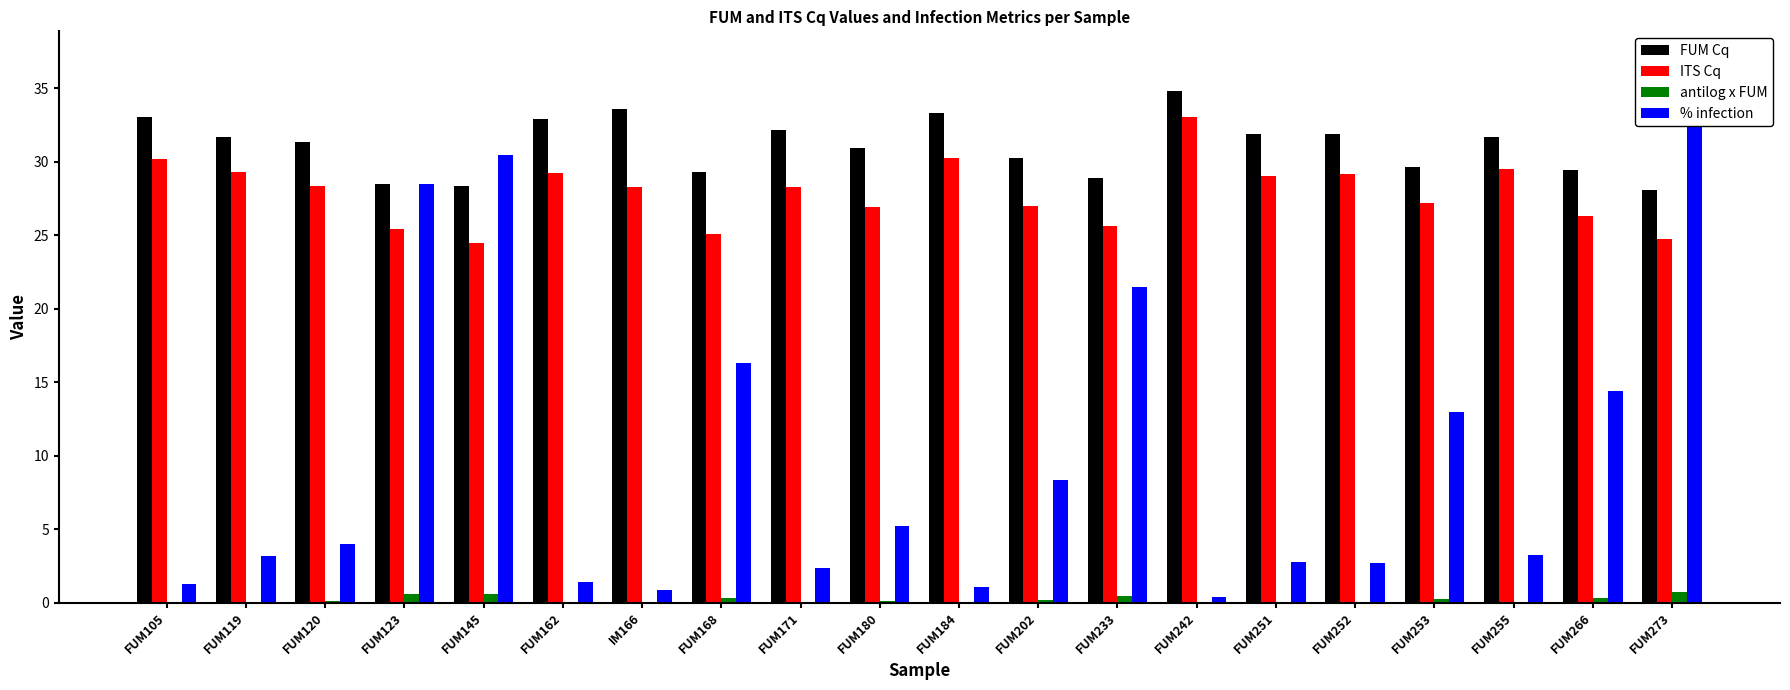

Reading right to left, transcribe all the data shown in this chart.

FUM Cq: 28.1	29.5	31.7	29.6	31.9	31.9	34.8	28.9	30.3	33.3	30.9	32.1	29.3	33.6	32.9	28.4	28.5	31.3	31.7	33.0
ITS Cq: 24.7	26.3	29.5	27.2	29.1	29.0	33.0	25.6	27.0	30.2	26.9	28.3	25.1	28.2	29.2	24.5	25.4	28.3	29.3	30.2
antilog x FUM: 0.7	0.3	0.1	0.3	0.1	0.1	0.0	0.4	0.2	0.0	0.1	0.0	0.3	0.0	0.0	0.6	0.6	0.1	0.1	0.0
% infection: 37.0	14.4	3.2	12.9	2.7	2.8	0.4	21.4	8.3	1.0	5.2	2.3	16.3	0.9	1.4	30.5	28.5	4.0	3.2	1.3